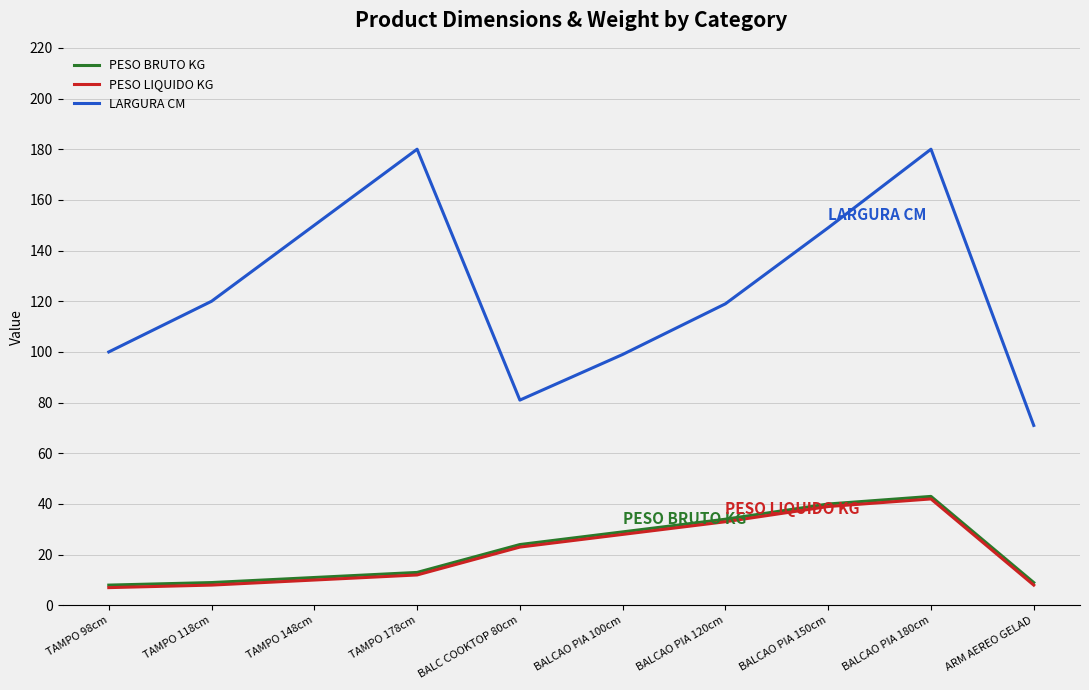

At how many categories does at least one series exceed 85?

8